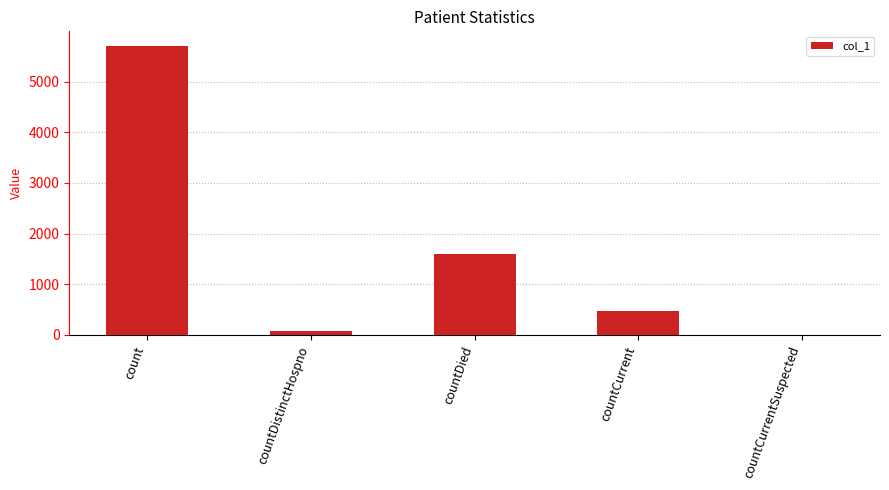

How many values are above zero?

4